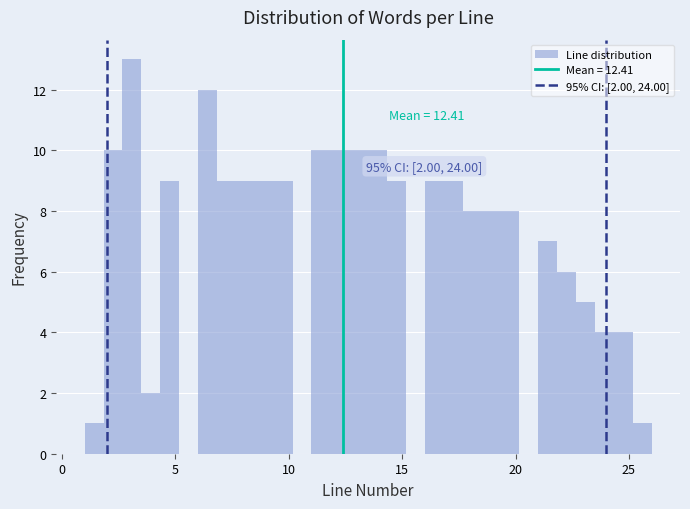

Around what value on the x-axis is the tallest bar? Give the approximate position of its centre, as read against the axis.

3.0